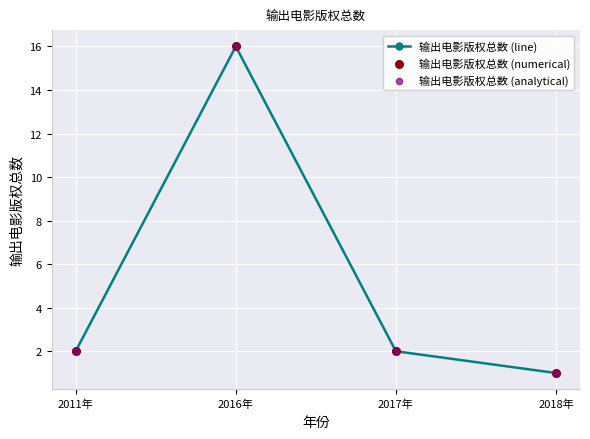

What is the ratio of the value at 2018年 to the value at 2017年?

0.5